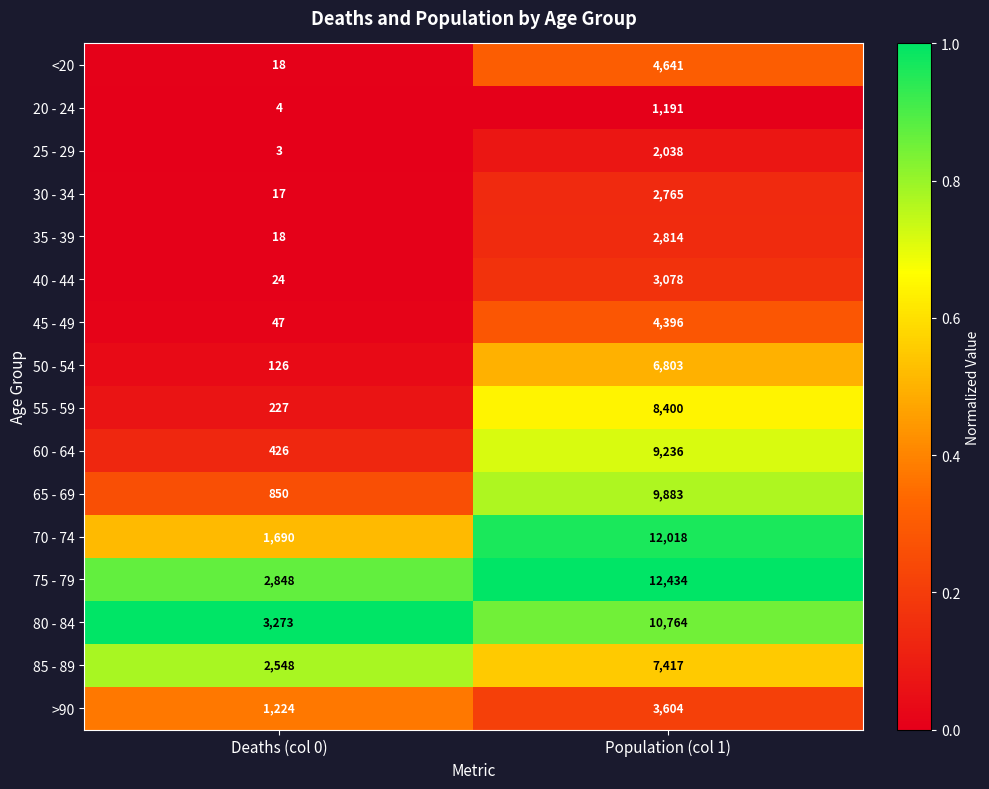

Which series has the largest range (max minus min)?

70 - 74